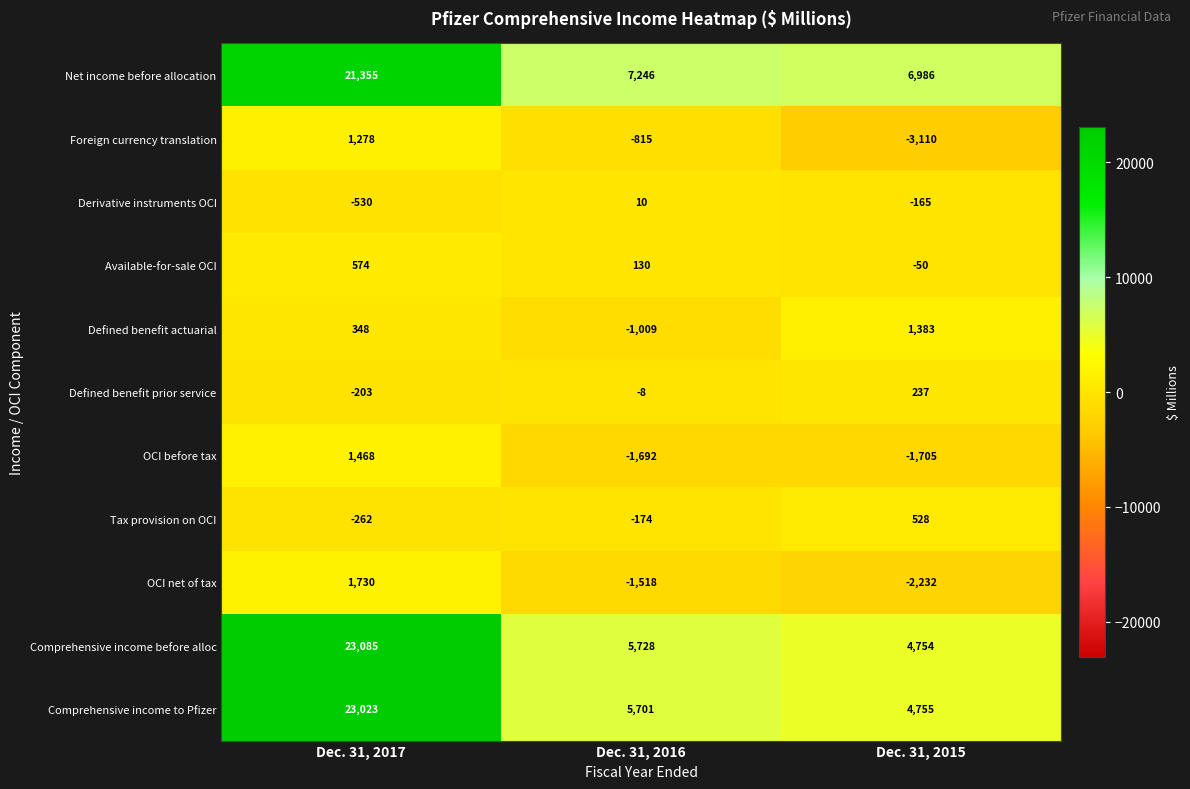

Where is Foreign currency translation nearest to the value -916?

Dec. 31, 2016